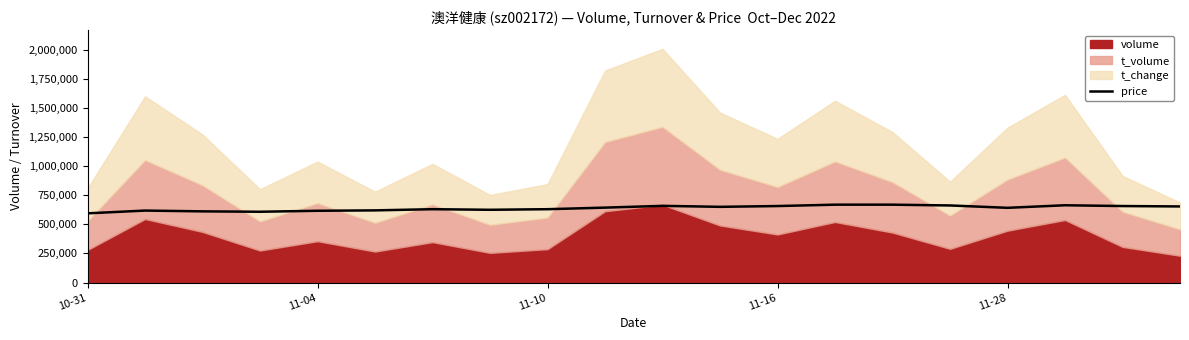

What is the average value?

638710.8